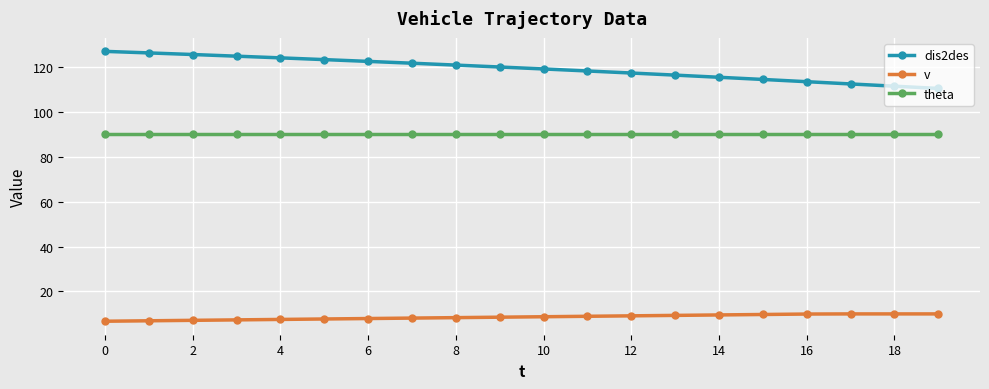

What are all the series names shown in the legend?

dis2des, v, theta